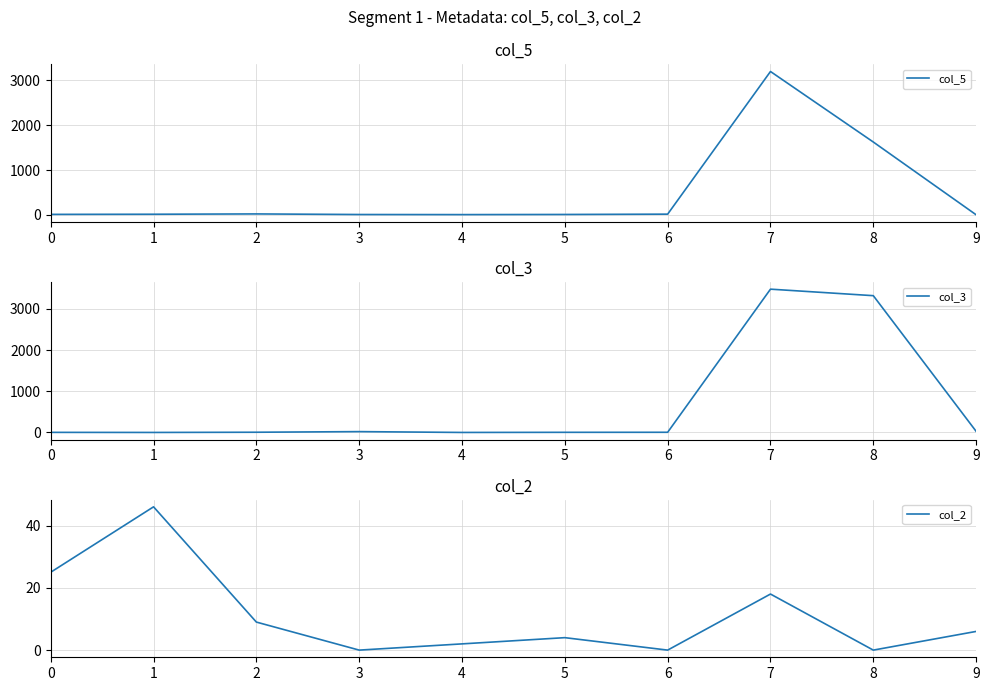

The value of col_2 at 7 is 18. True or false?

True